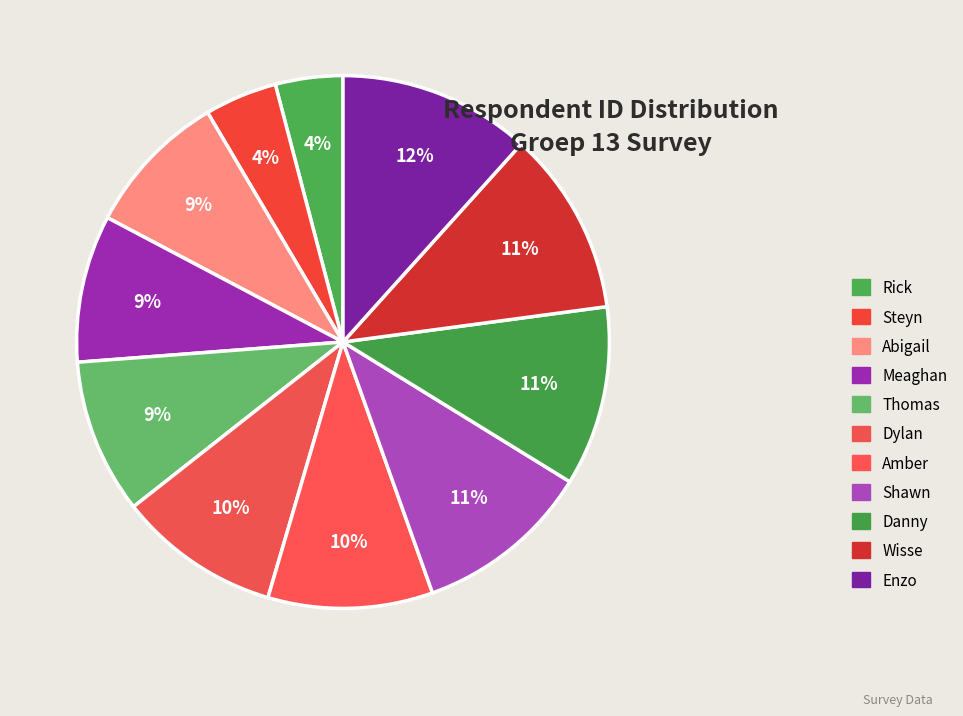

Count the number of slices in the pie.

11